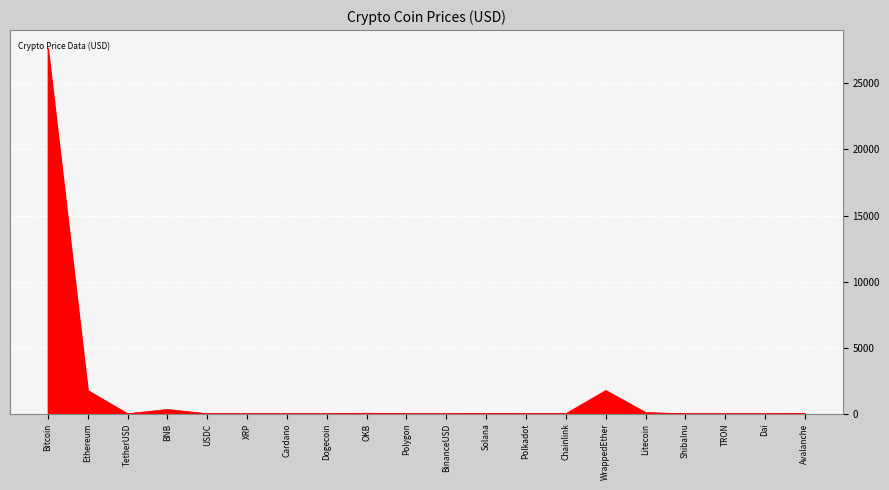

Count the number of values greater than 6.

10